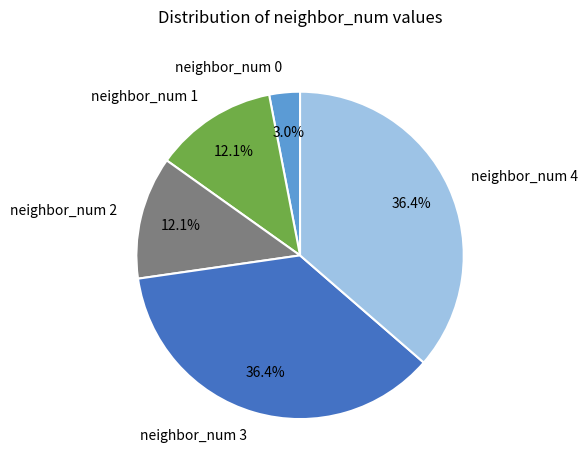

Does any single category account for the majority?

No